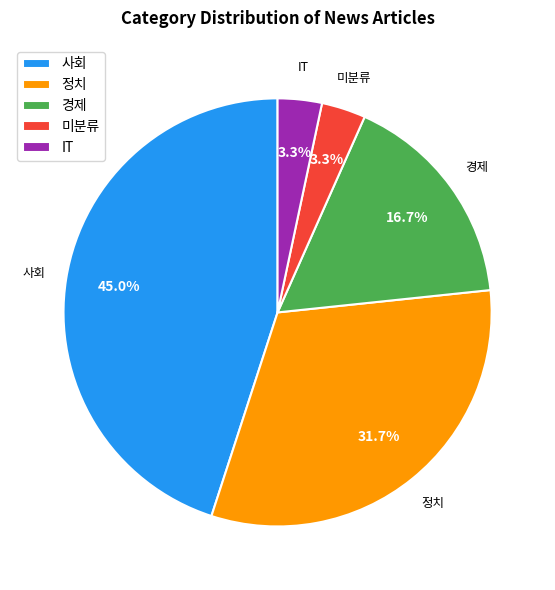

Does 정치 account for over 50% of the chart?

No